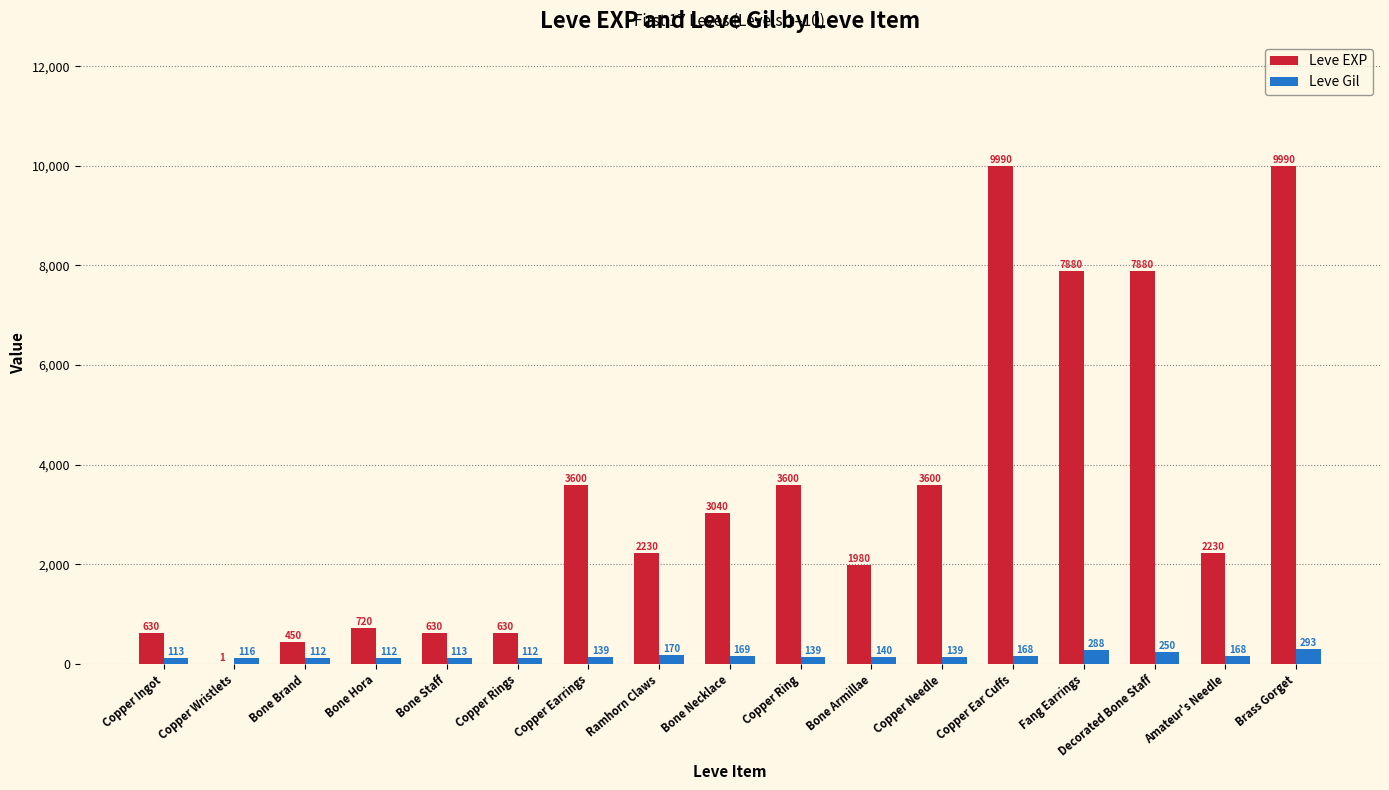

Which series has the largest total across all categories?

Leve EXP